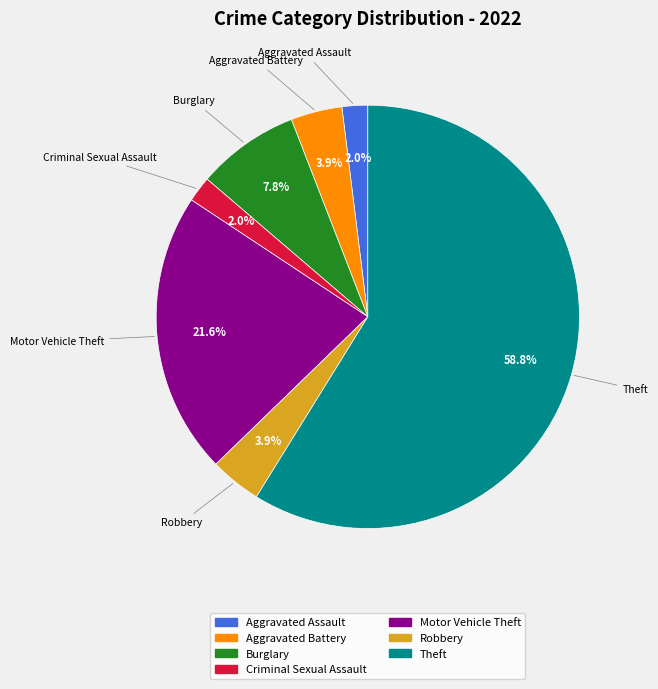

Is the sum of Robbery and Theft greater than half?

Yes